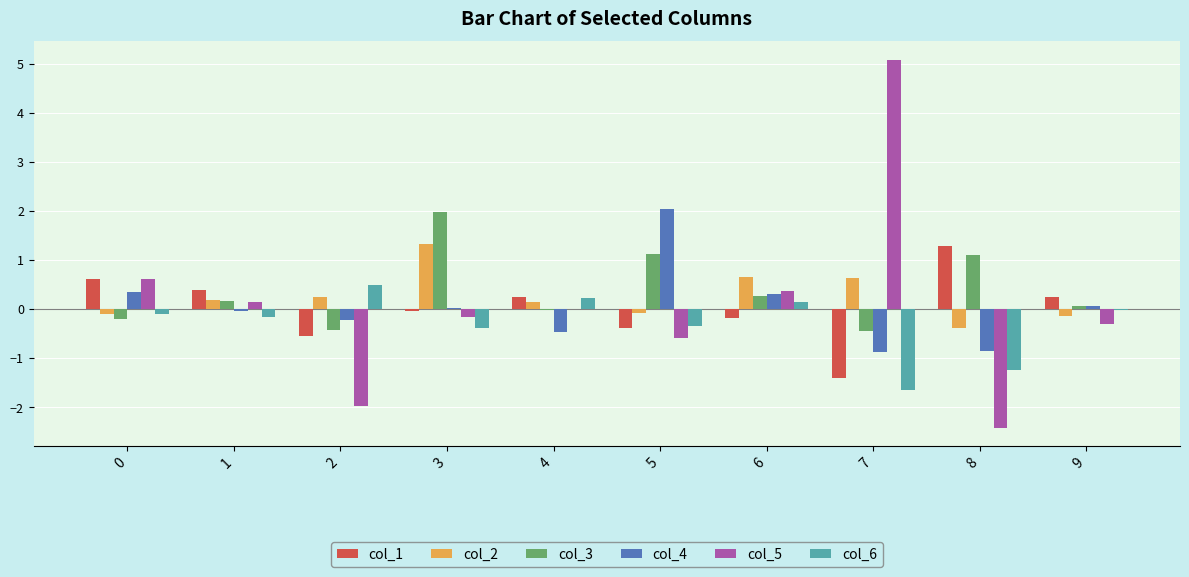

Are the bars grouped side by side (vs. stacked)?

Yes